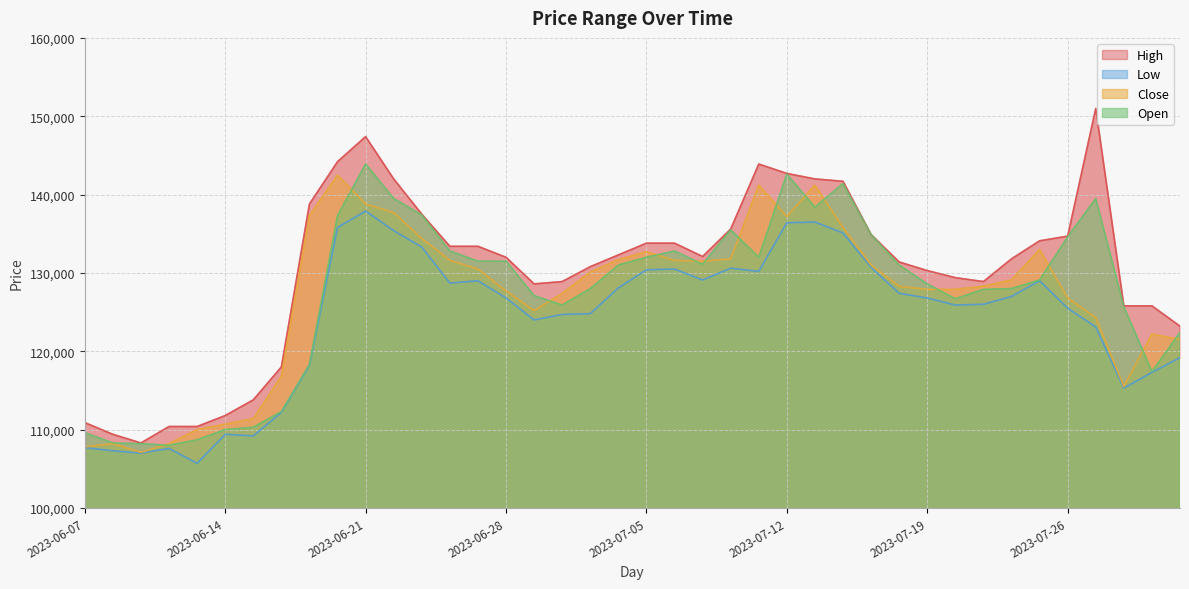

What is the label of the 29th point from the right?

2023-06-22